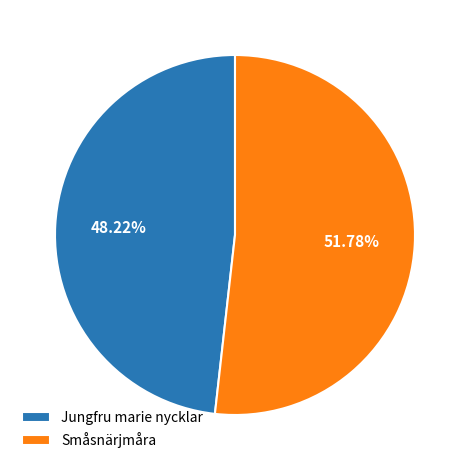

Is there any slice that represents more than half of the pie?

Yes